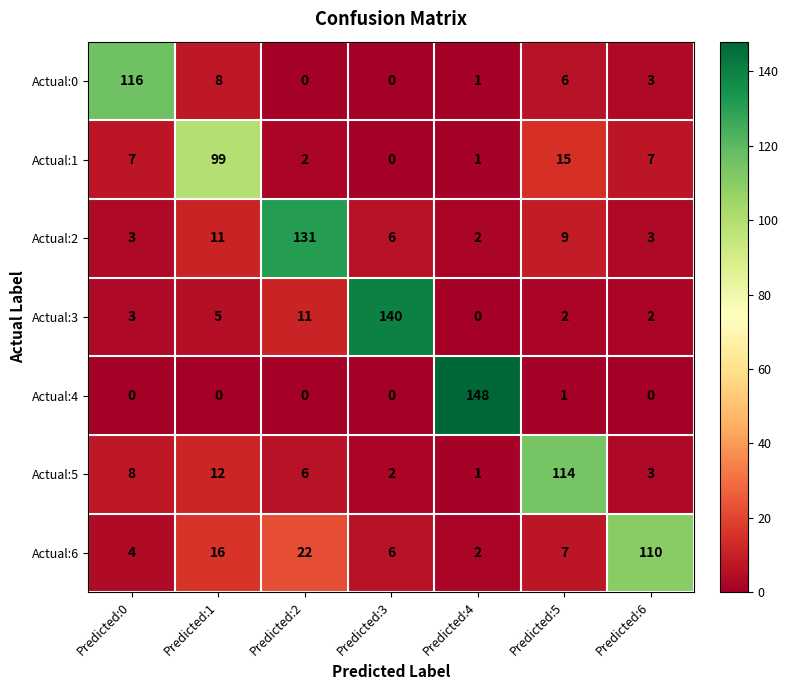

The value of Actual:6 at Predicted:3 is 10. True or false?

False